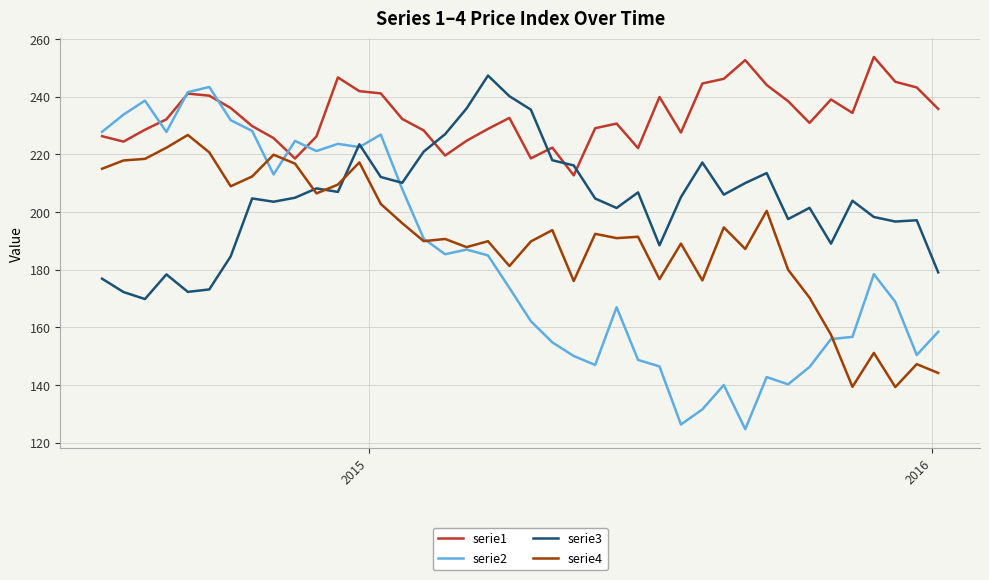

List the series in order of their peak value, highest first.

serie1, serie3, serie2, serie4